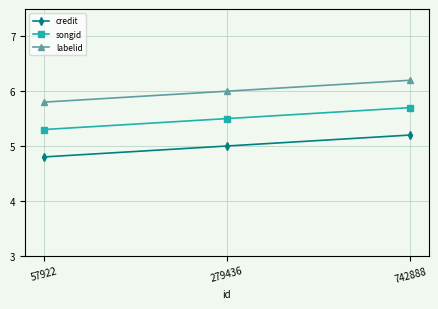

Which category has the highest value in the songid series?

742888